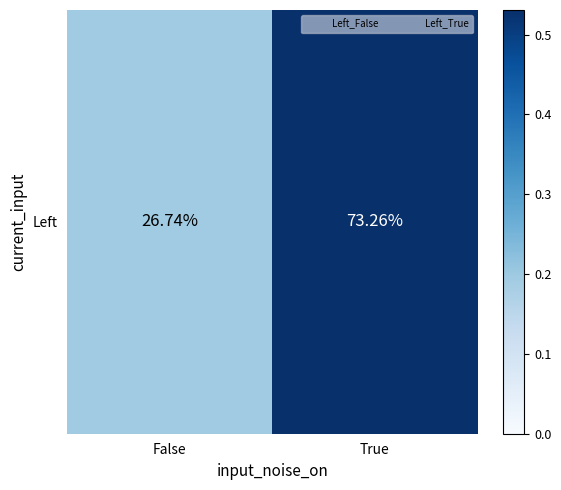

Read the value at False.

0.2